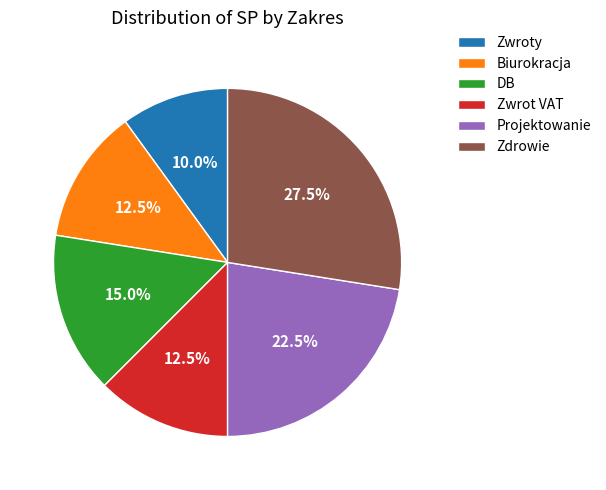

What is the ratio of the value at Biurokracja to the value at Zdrowie?

0.5